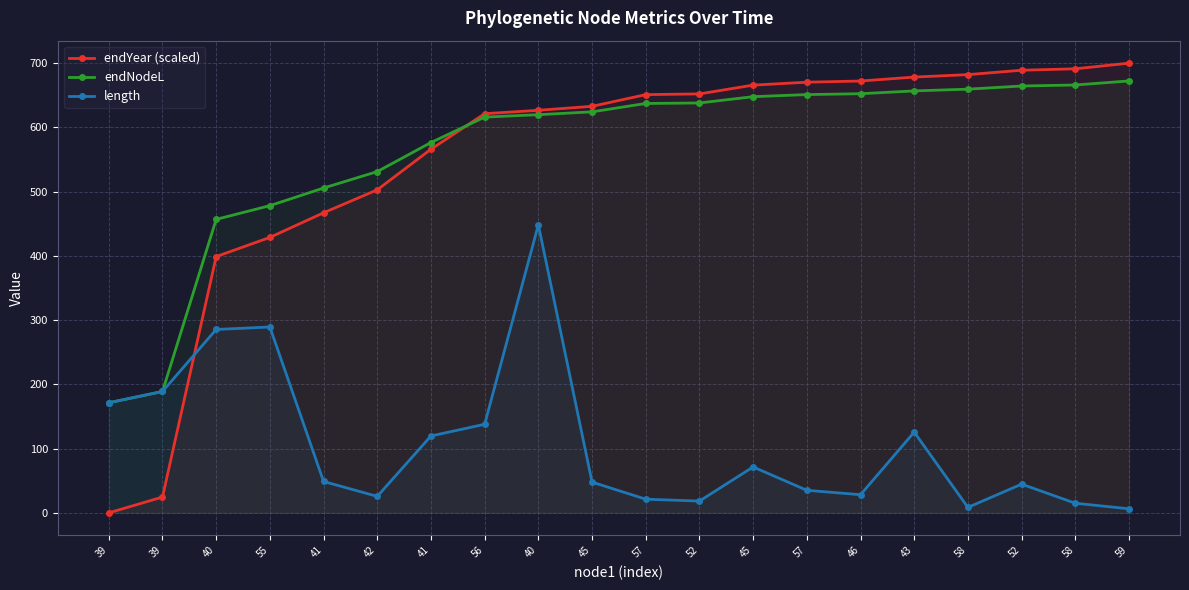

Which series changed the most between 56 and 46?

length